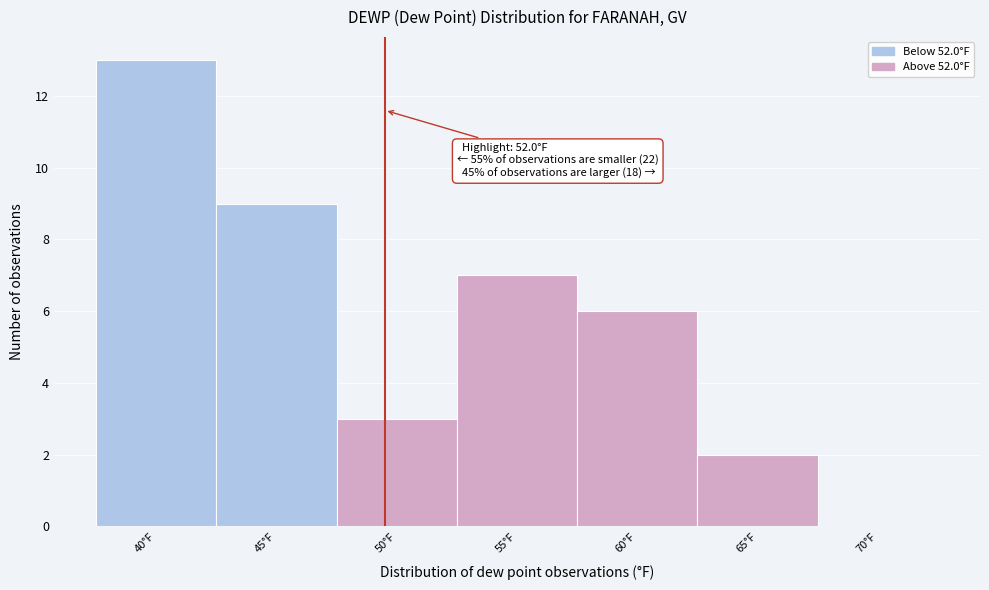

Reading left to right, list all the values displayed in this chart.

40°F=13	45°F=9	50°F=3	55°F=7	60°F=6	65°F=2	70°F=0